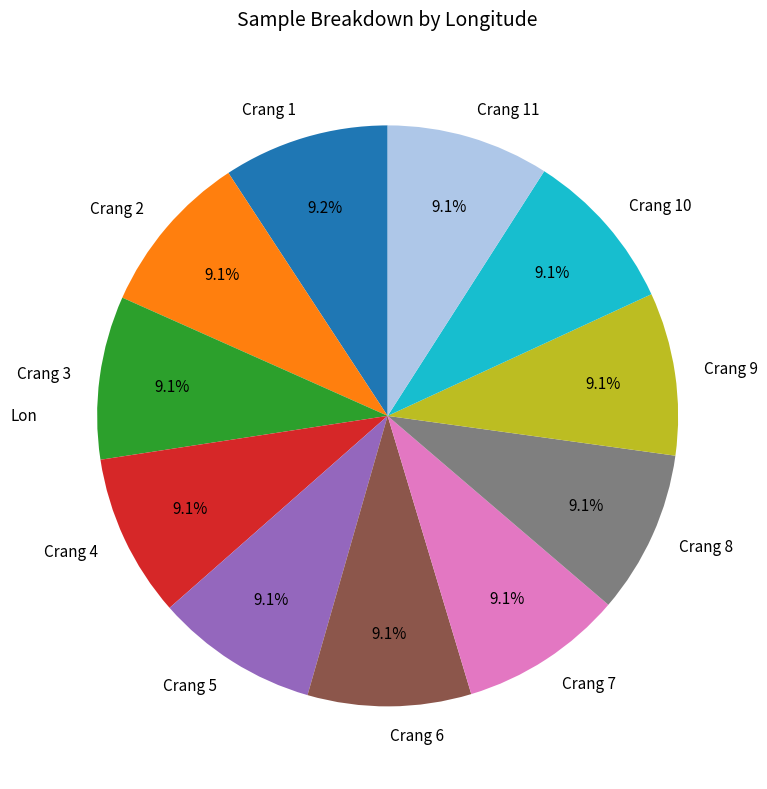

To the nearest percent, what is the combined percentage of Crang 3 and Crang 11?

18%